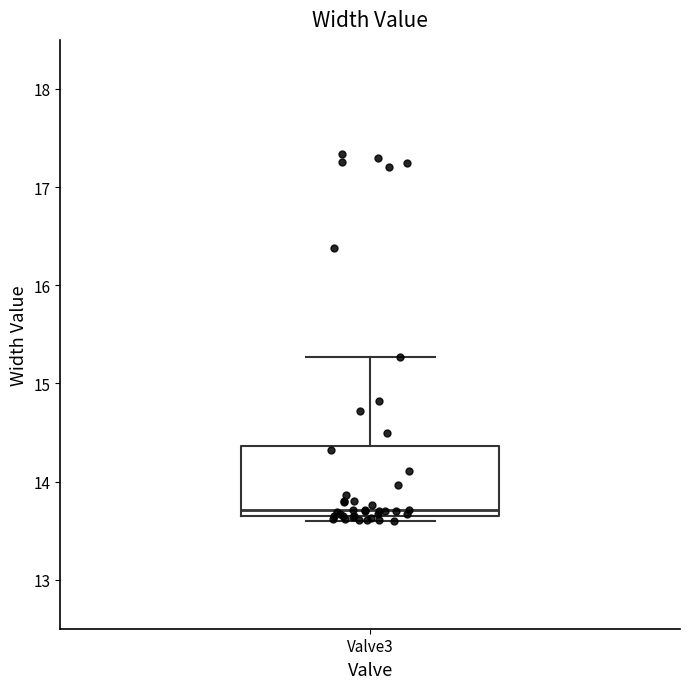

Read this box plot against the y-axis: the position of the median line, the range covered by the box, and the ends of both whiskers. The values are not printed on the chart, so give them approximately, as read against the axis.

median 13.7 (just above the box's lower edge), box 13.7 to 14.4, whiskers 13.6 to 15.3